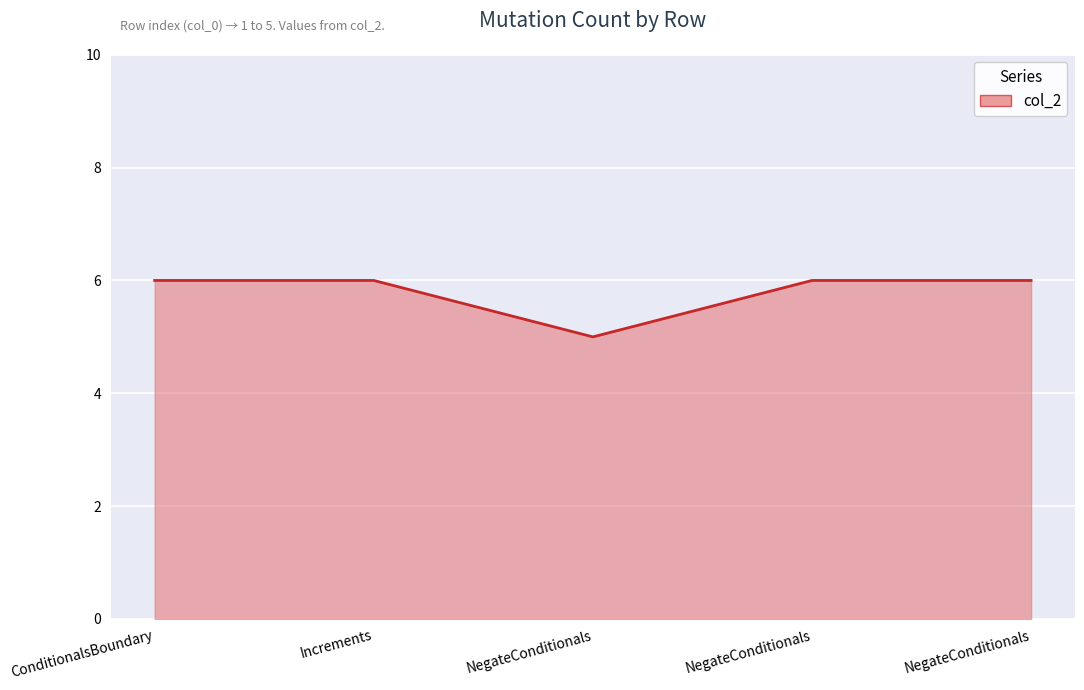

At which category does the chart reach its minimum across all series?

NegateConditionals